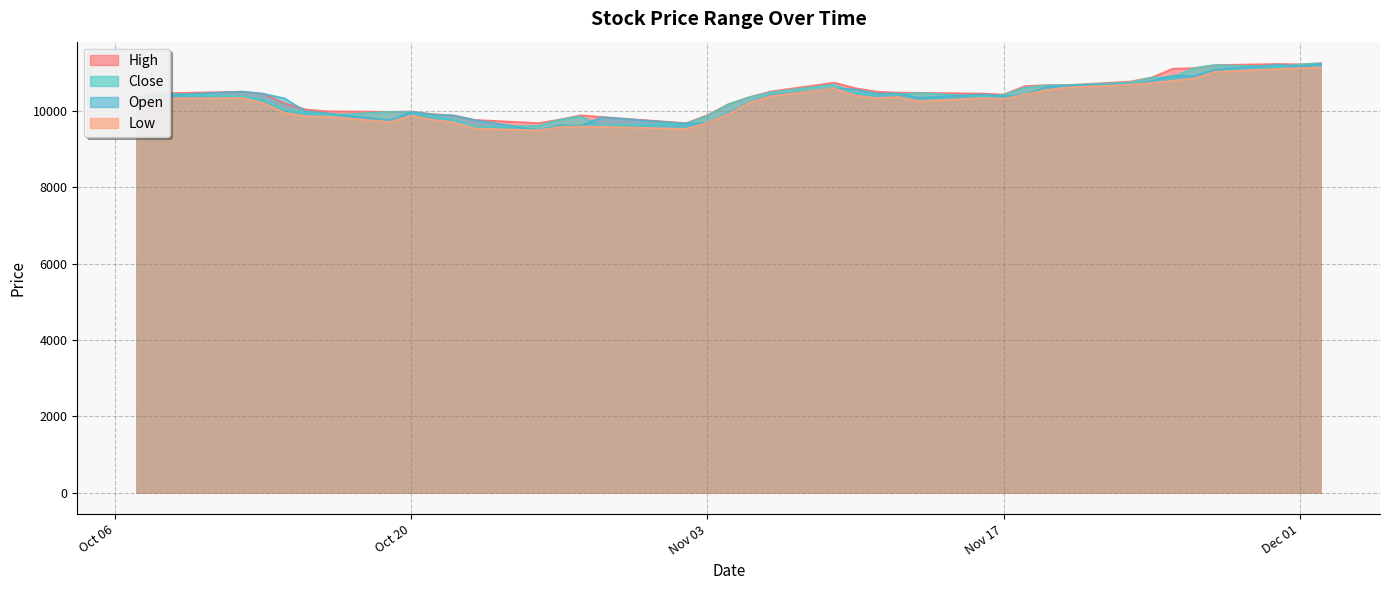

Between 2020-10-29 and 2020-11-12, which series saw the biggest shift?

Close